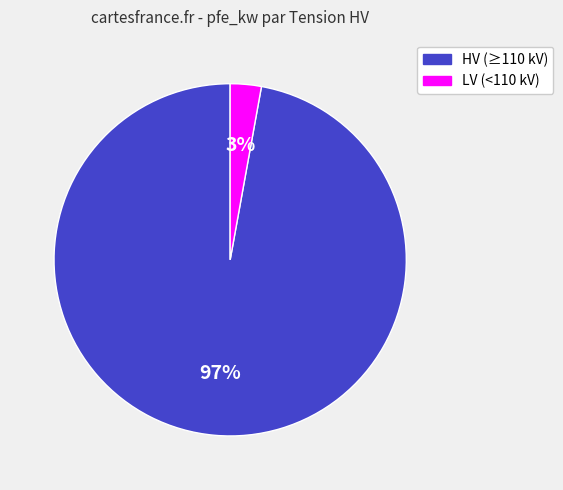

What percentage is the HV (≥110 kV) slice, to the nearest percent?

97%